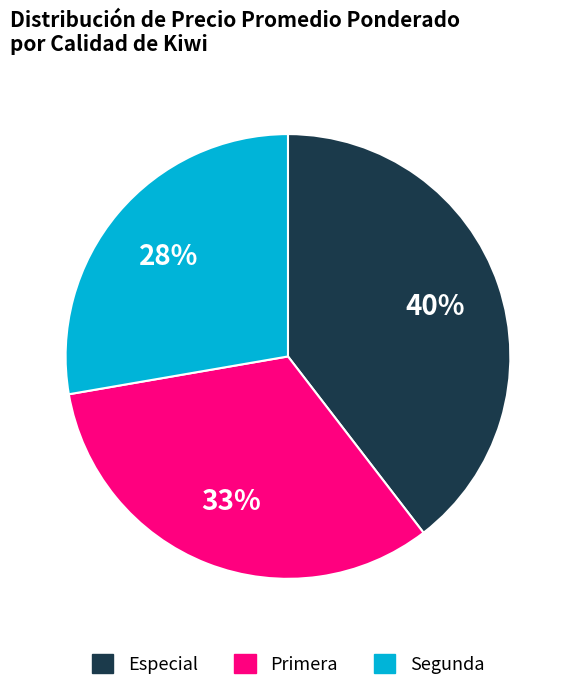

Which has a higher value, Segunda or Primera?

Primera